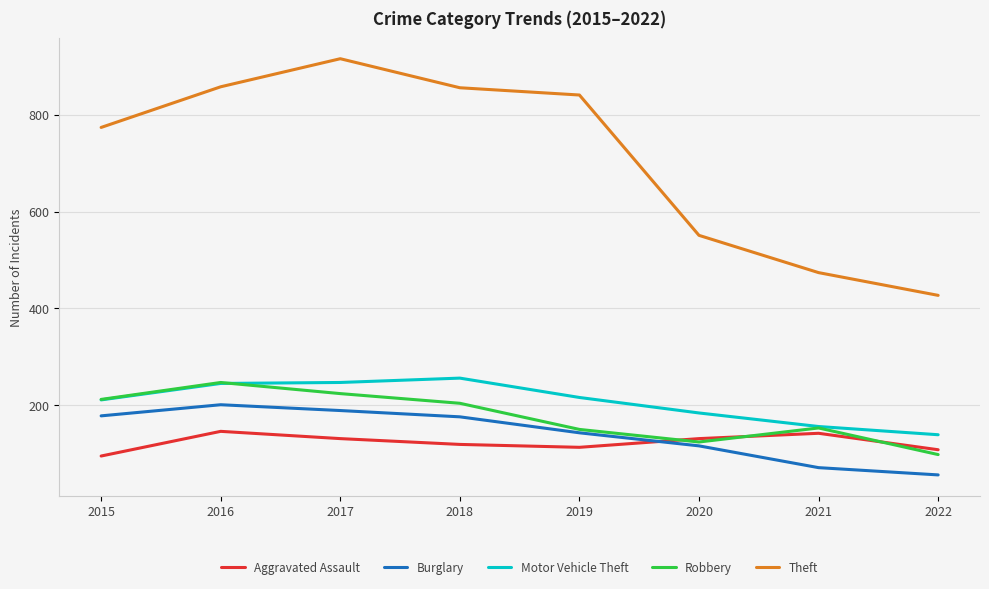

Where is the first local maximum for Burglary?

2016